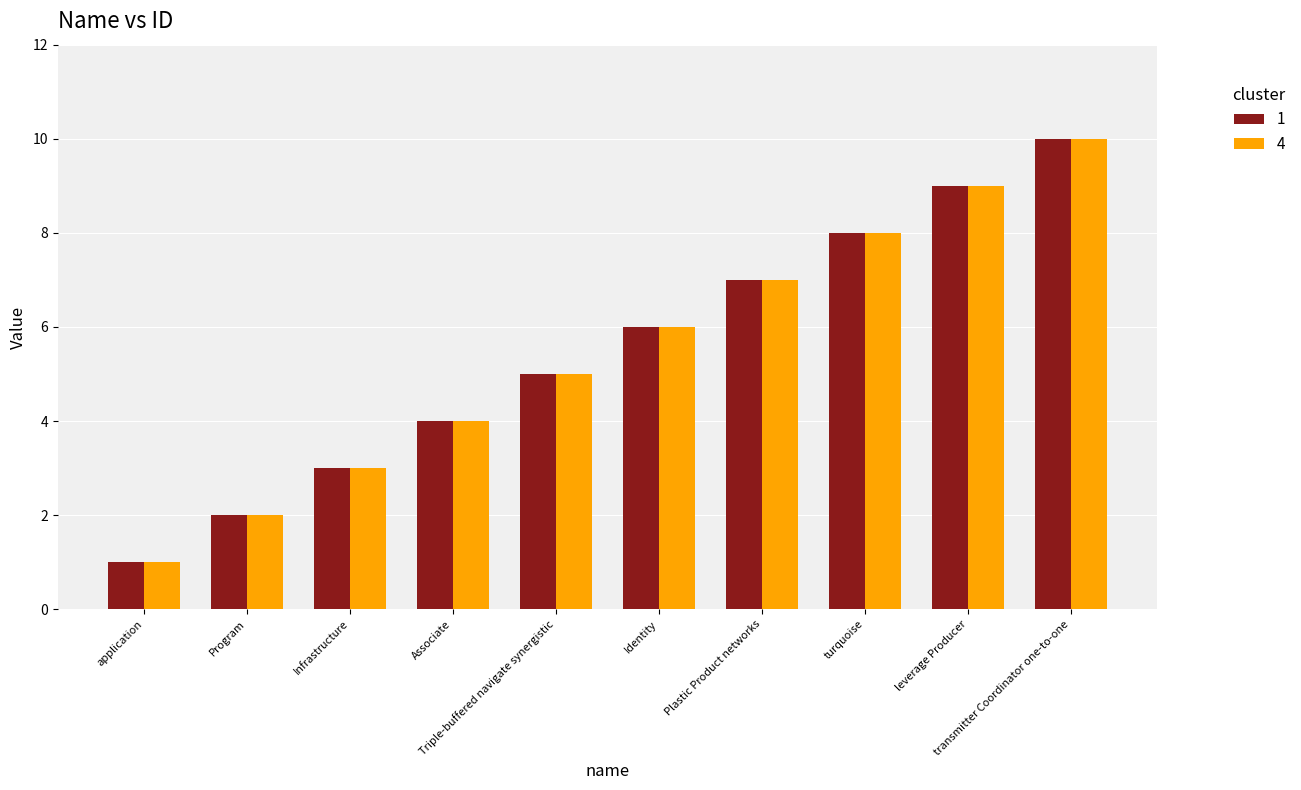

Count the number of data series in this chart.

2